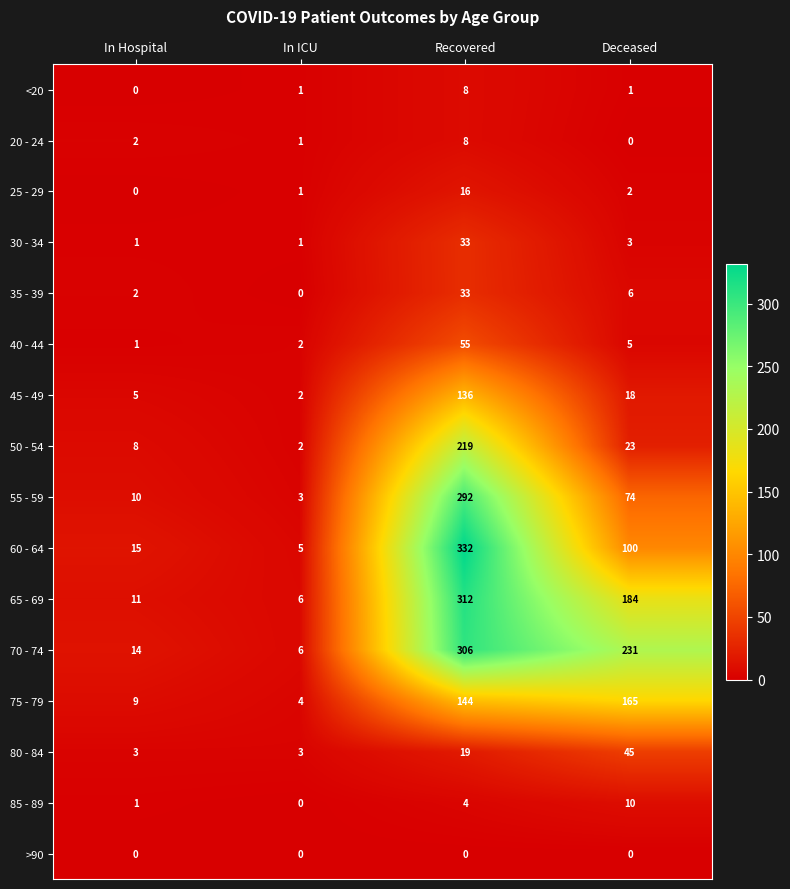

What is the total value across all series at Recovered?

1917